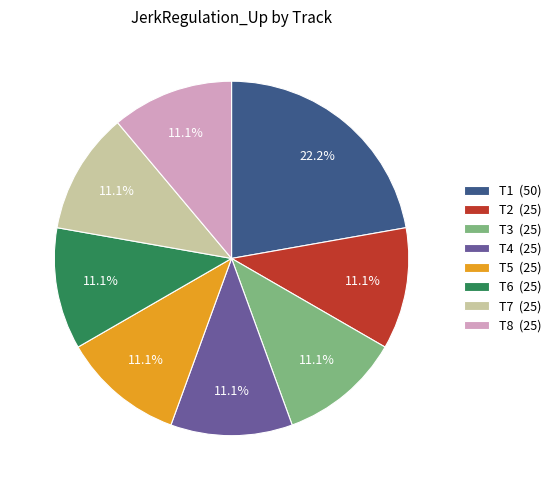

To the nearest percent, what is the combined percentage of T5 and T7?

22%